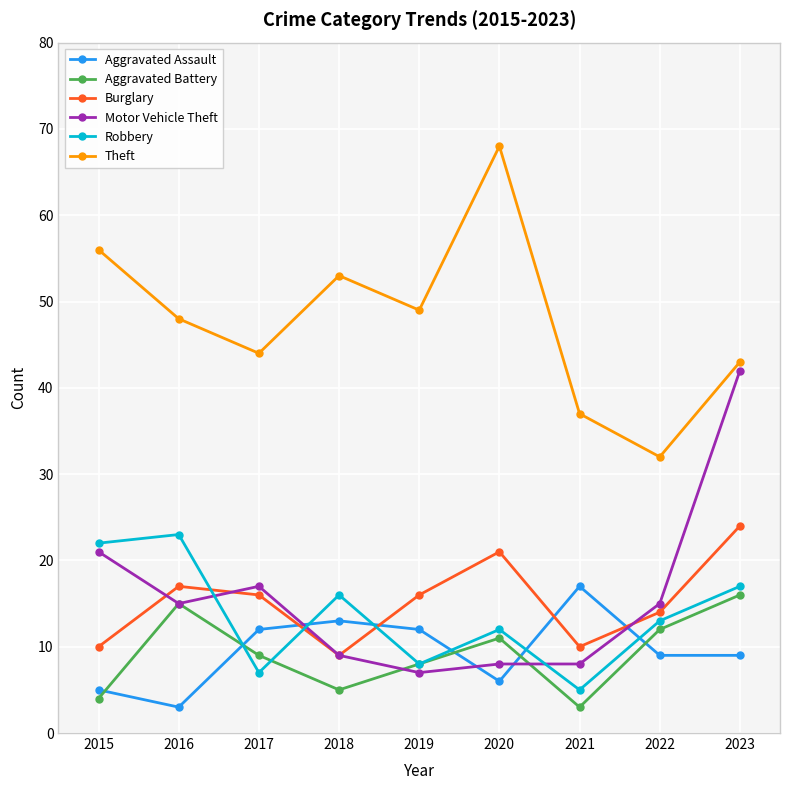

Does the chart display data point markers on the line(s)?

Yes